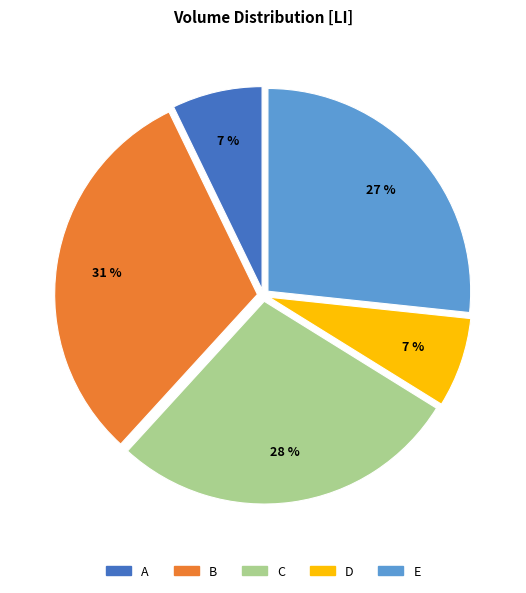

Count the number of slices in the pie.

5